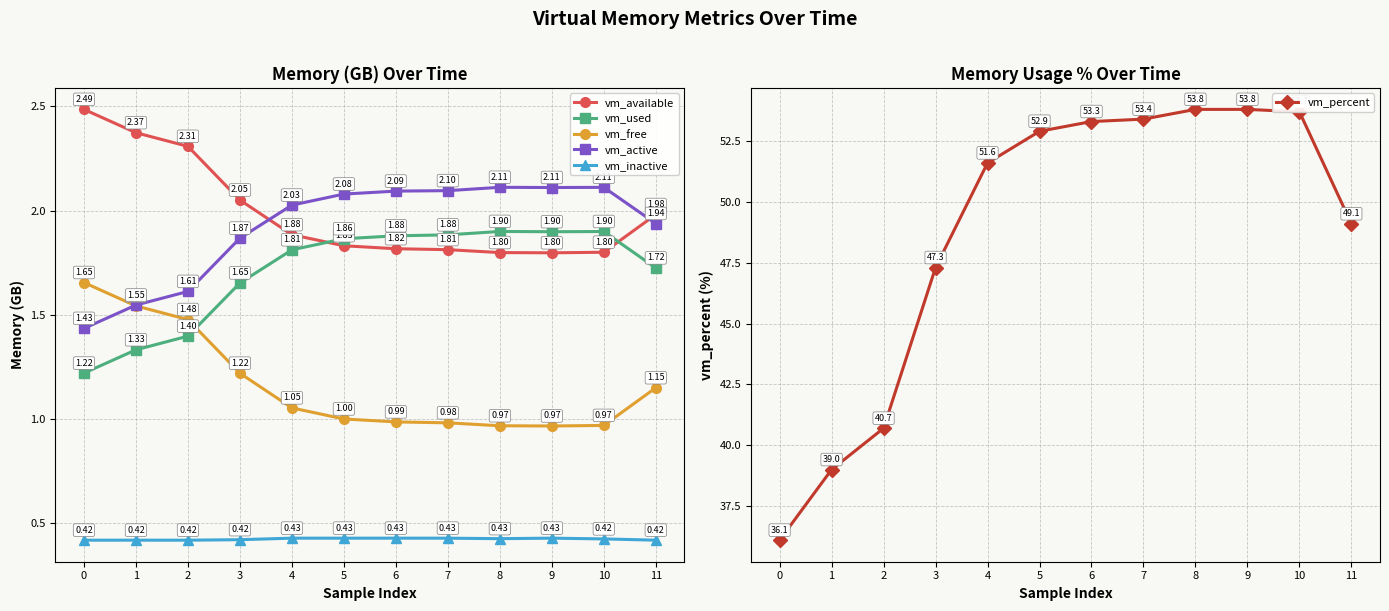

Reading right to left, extract all data points from this chart.

vm_available: 2.0	1.8	1.8	1.8	1.8	1.8	1.8	1.9	2.1	2.3	2.4	2.5
vm_used: 1.7	1.9	1.9	1.9	1.9	1.9	1.9	1.8	1.7	1.4	1.3	1.2
vm_free: 1.1	1.0	1.0	1.0	1.0	1.0	1.0	1.1	1.2	1.5	1.5	1.7
vm_active: 1.9	2.1	2.1	2.1	2.1	2.1	2.1	2.0	1.9	1.6	1.5	1.4
vm_inactive: 0.4	0.4	0.4	0.4	0.4	0.4	0.4	0.4	0.4	0.4	0.4	0.4
vm_percent: 49.1	53.7	53.8	53.8	53.4	53.3	52.9	51.6	47.3	40.7	39.0	36.1